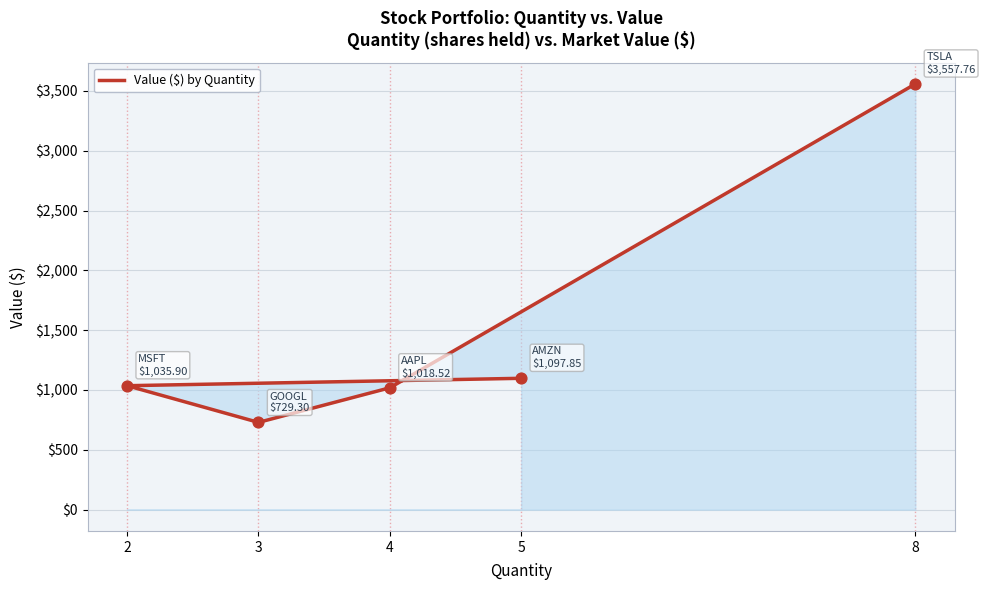

What is the ratio of the value at 4 to the value at 3?

1.4